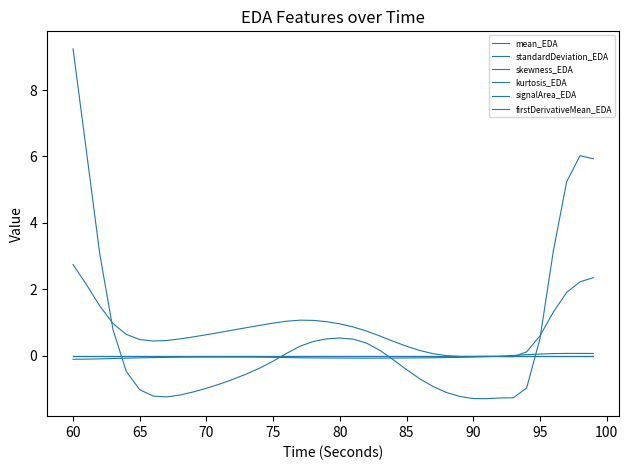

Does the chart display data point markers on the line(s)?

No